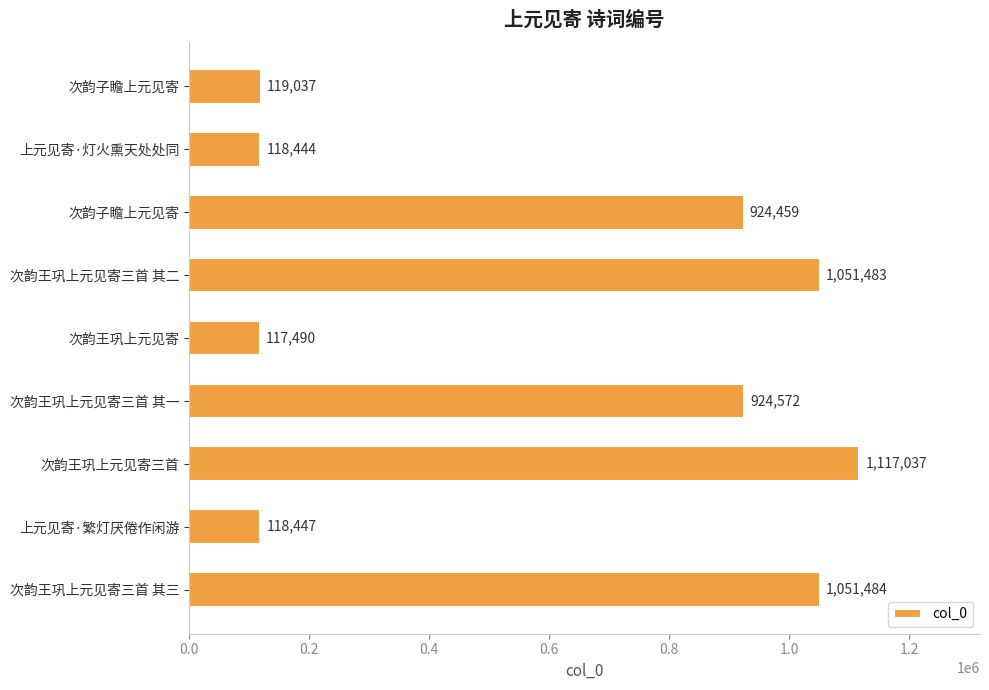

How many values are below 924459?

4